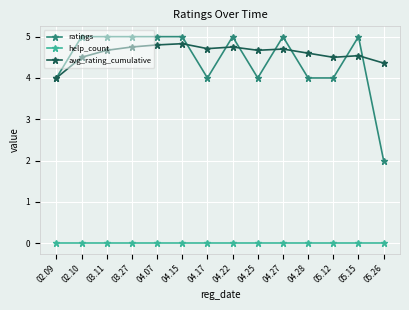

Is it true that avg_rating_cumulative equals 4.0 at 02.09?

True